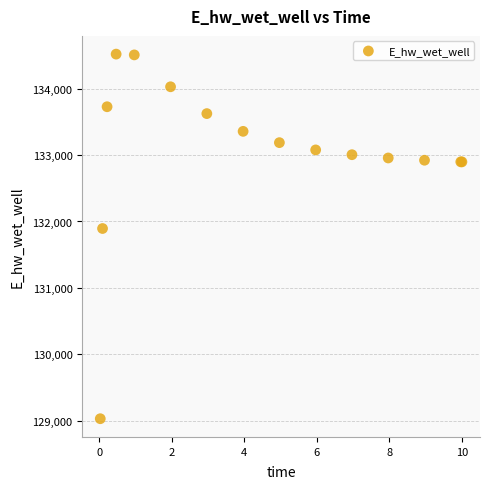

What Y value in the scatter plot is closest to 131775?

131894.2